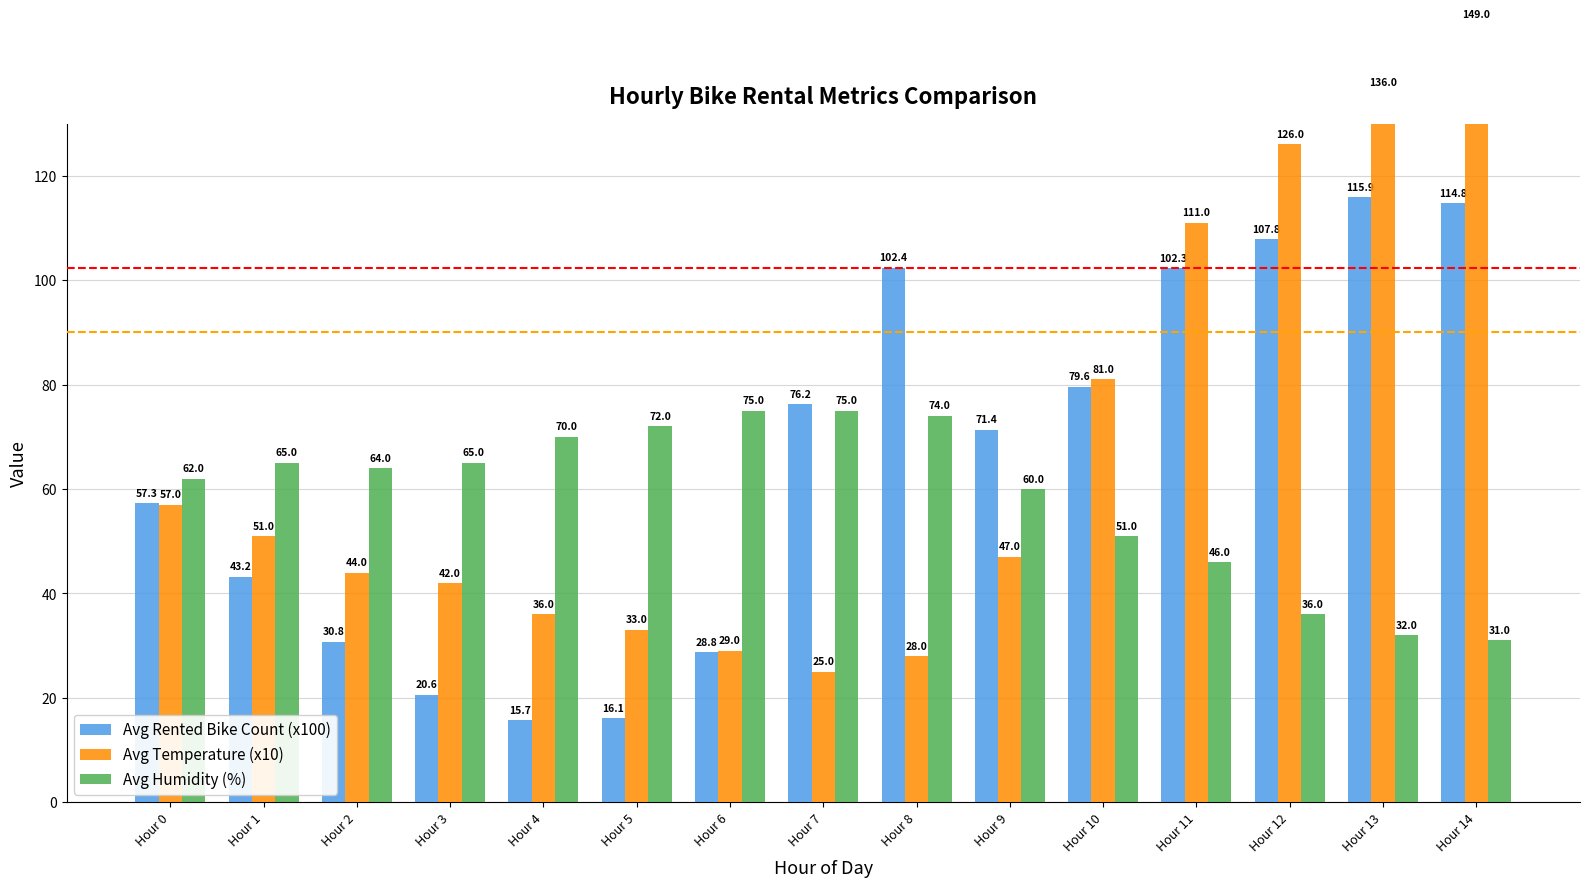

The value of Avg Temperature (x10) at Hour 9 is 74.2. True or false?

False